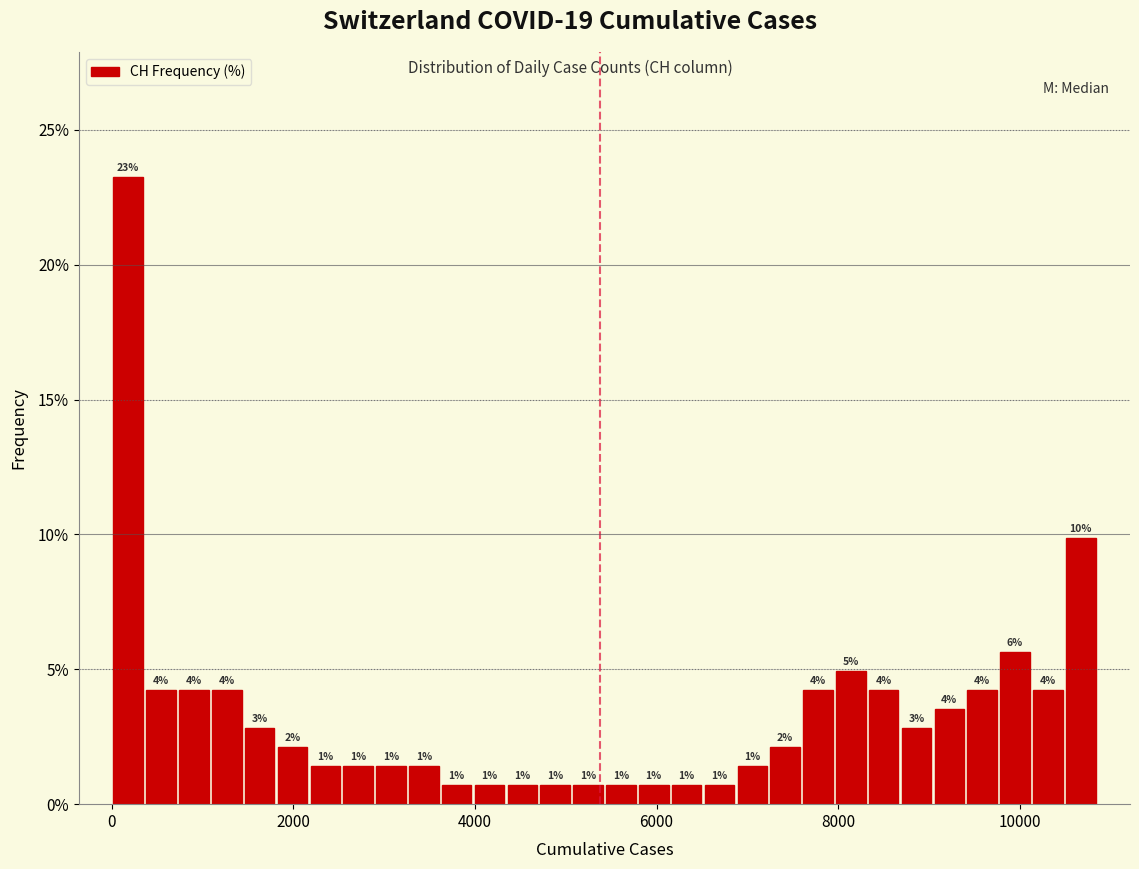

Around what value on the x-axis is the tallest bar? Give the approximate position of its centre, as read against the axis.

200